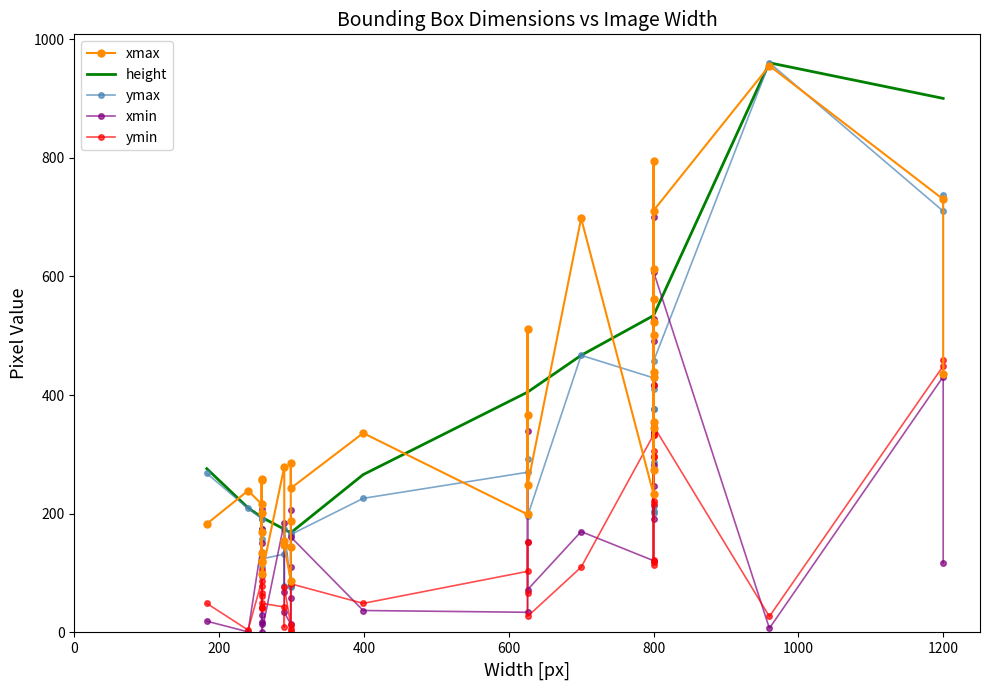

Which series has the largest total across all categories?

height